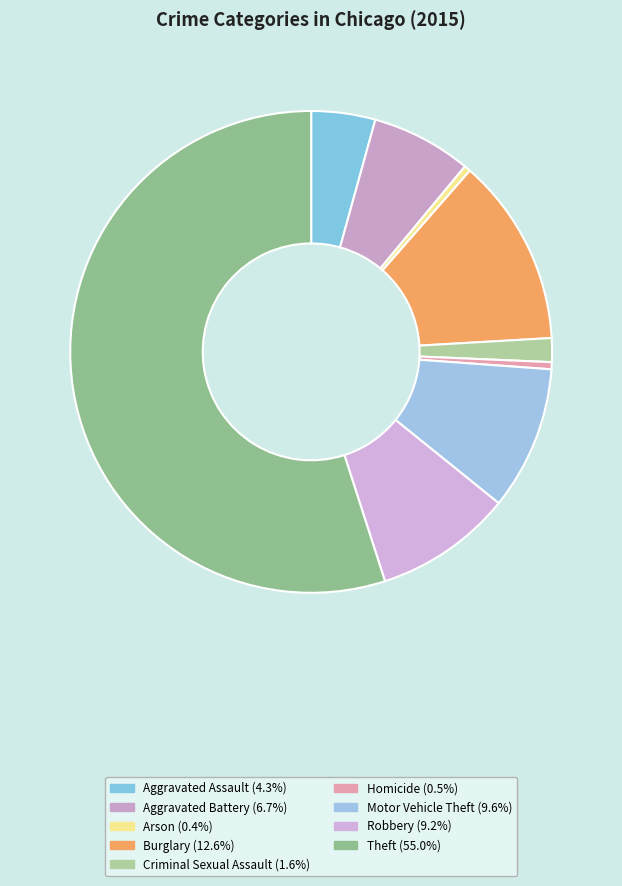

How many segments does this pie chart have?

9